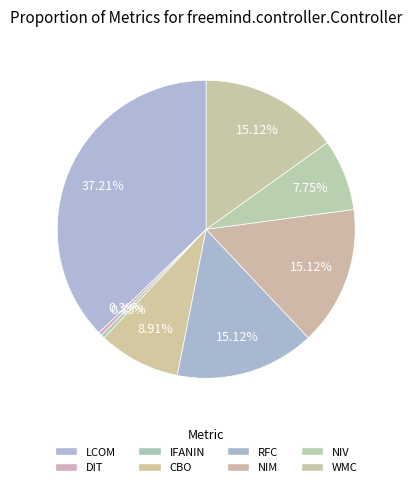

Count the number of slices in the pie.

8